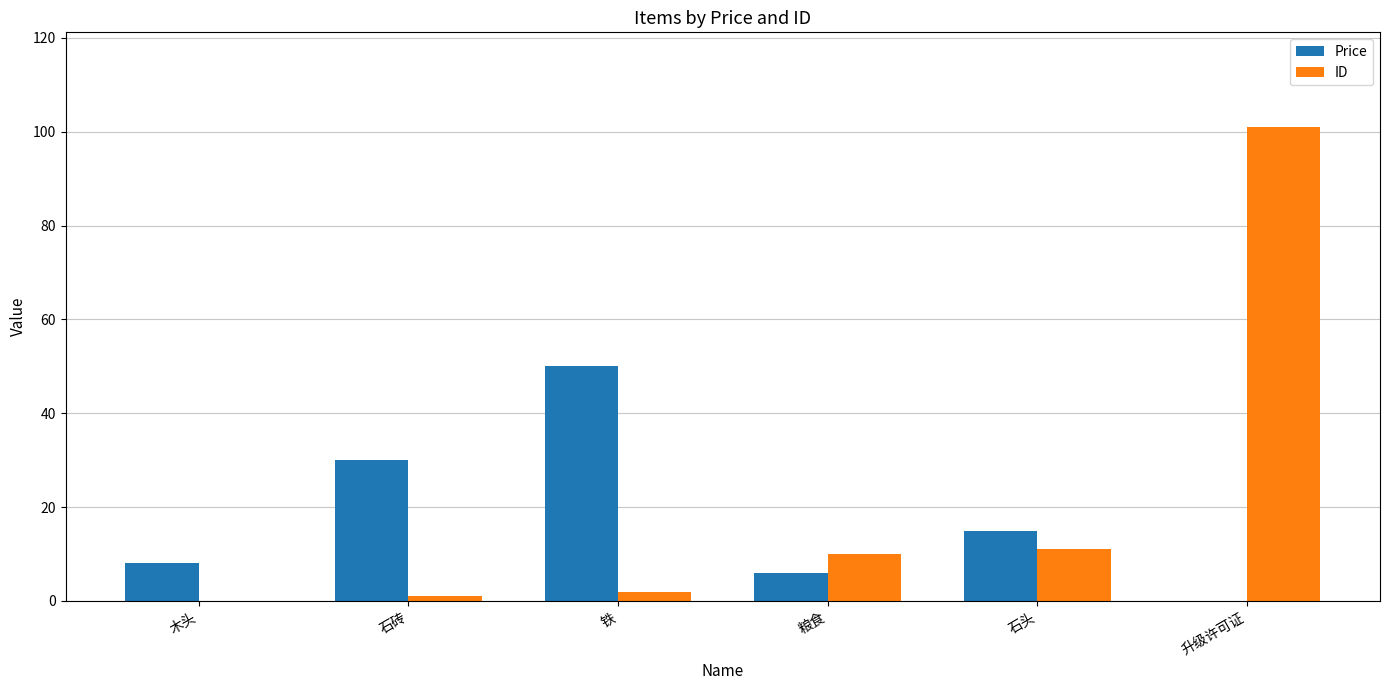

What is the total value across all series at 铁?

52